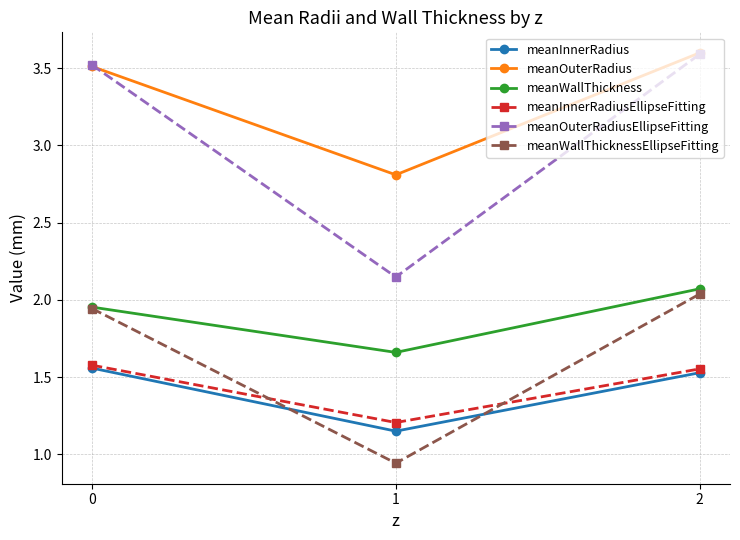

Count the number of data series in this chart.

6